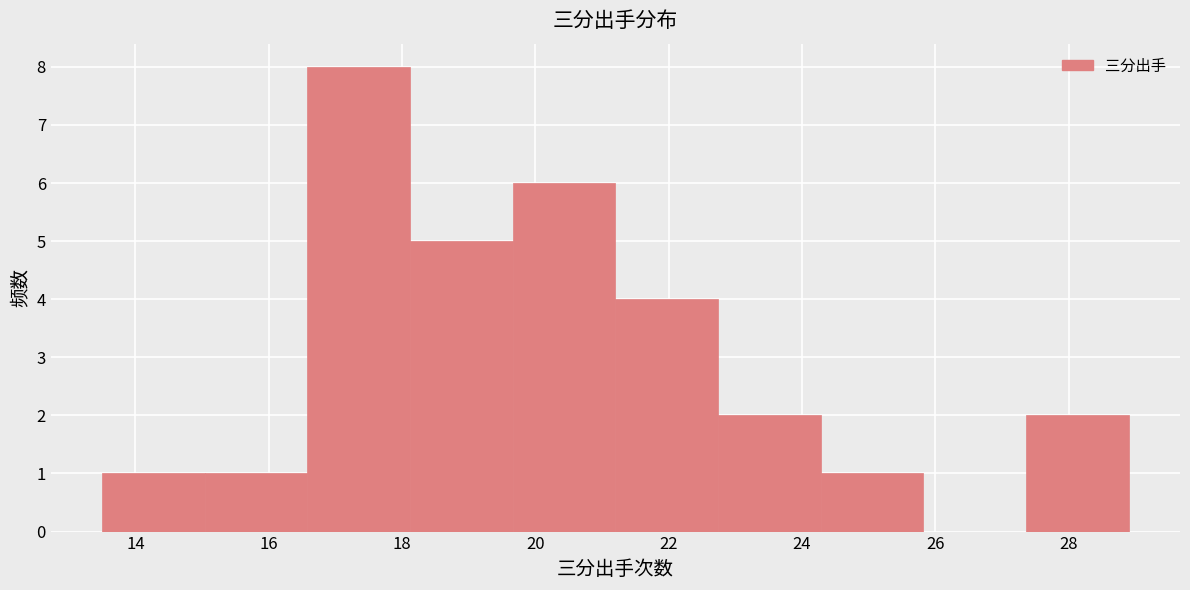

Which range on the x-axis has the tallest bar?

16.58 to 18.12